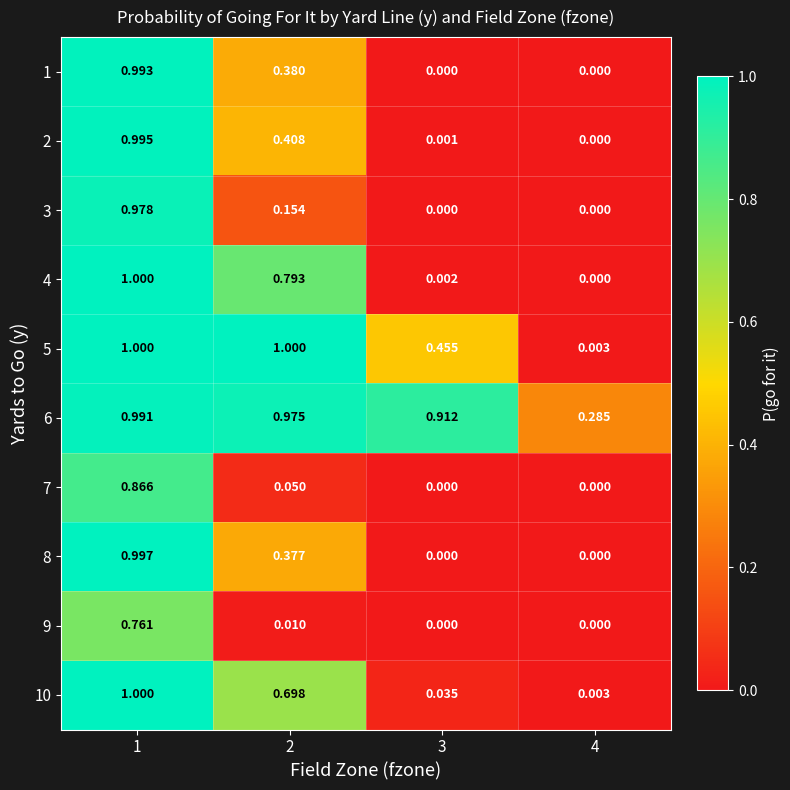

Is the value of 2 at 3 greater than the value of 3 at 3?

Yes